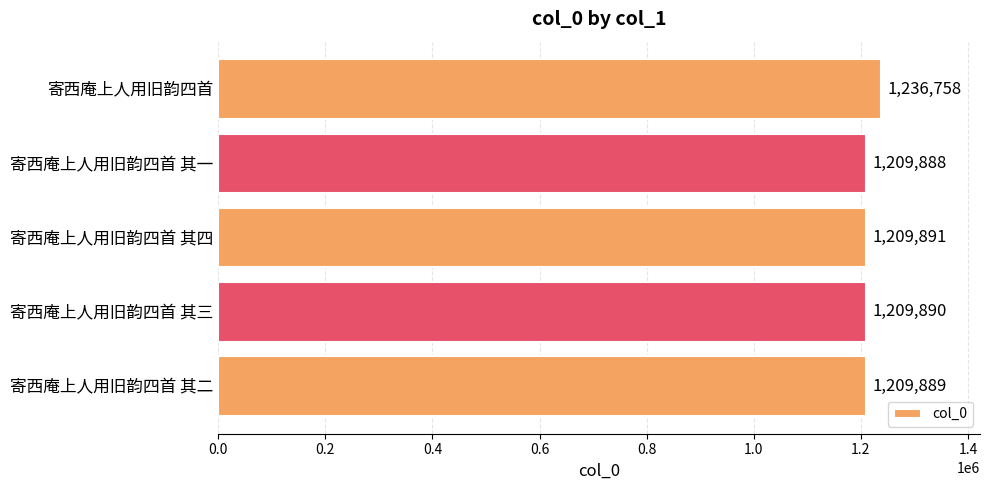

How many bars are there in total?

5